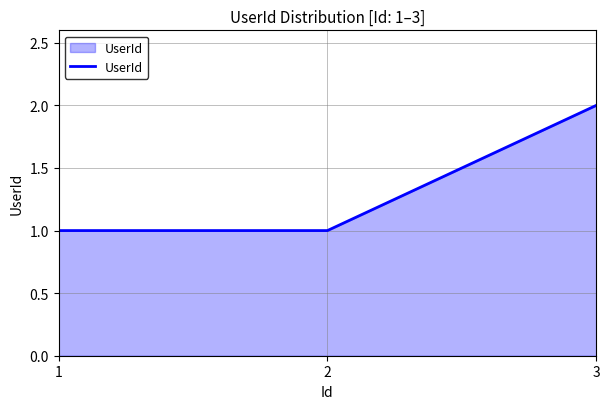

Is it true that the value at 2 is 1?

True